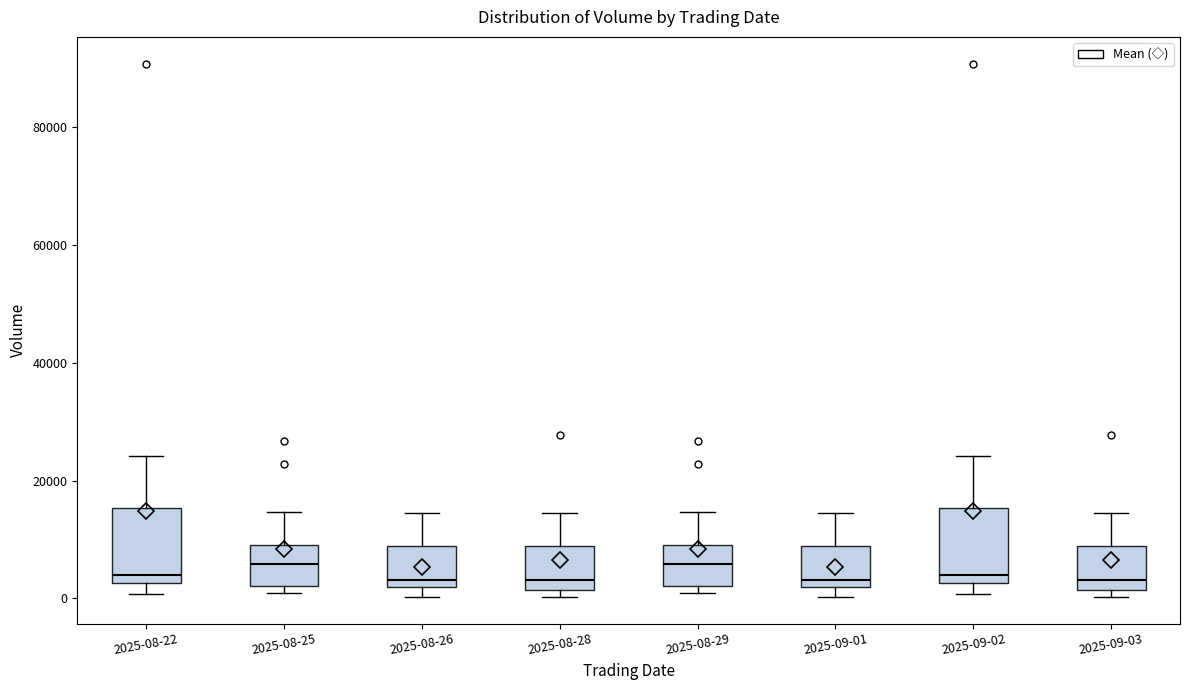

Reading left to right, transcribe this box plot: for each box, give where its median line is, the range the box spans, and where its two whiskers end, as read against the y-axis. The values are not printed on the chart, so give them approximately, as read against the axis.

2025-08-22: median 4000, box 2000 to 16000, whiskers 0 to 24000
2025-08-25: median 6000, box 2000 to 10000, whiskers 0 to 14000
2025-08-26: median 4000, box 2000 to 8000, whiskers 0 to 14000
2025-08-28: median 4000, box 2000 to 8000, whiskers 0 to 14000
2025-08-29: median 6000, box 2000 to 10000, whiskers 0 to 14000
2025-09-01: median 4000, box 2000 to 8000, whiskers 0 to 14000
2025-09-02: median 4000, box 2000 to 16000, whiskers 0 to 24000
2025-09-03: median 4000, box 2000 to 8000, whiskers 0 to 14000